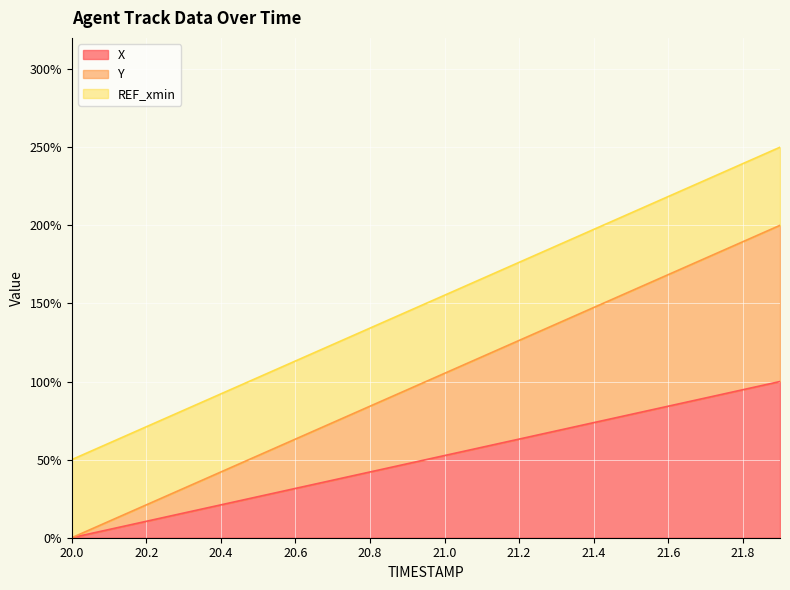

Is it true that X equals 84.2 at 21.6?

True